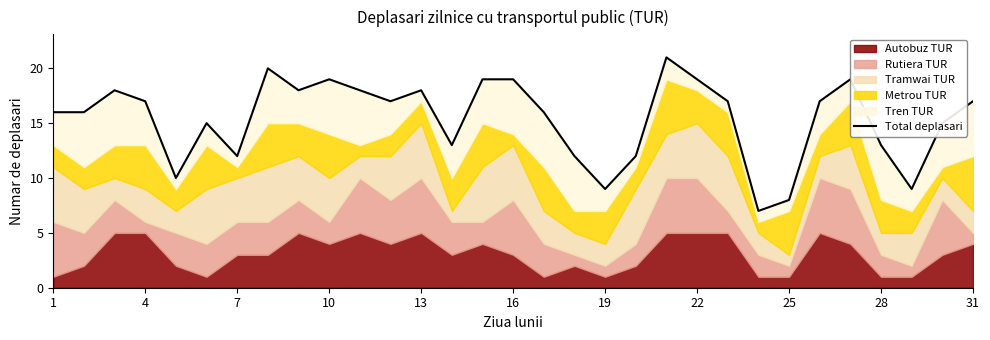

What is the smallest value displayed?

7